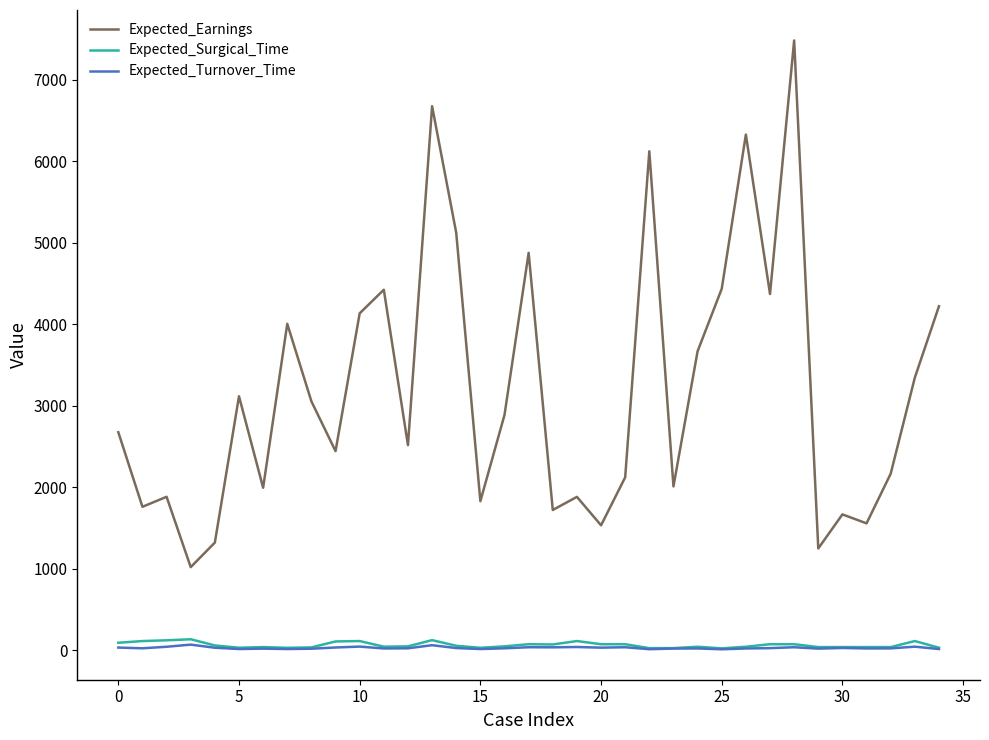

Which series has the widest spread of values?

Expected_Earnings